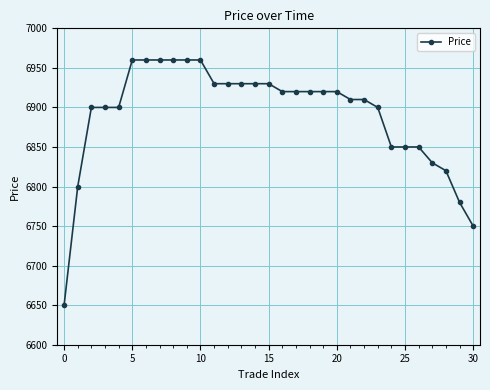

What is the minimum value shown in the chart?

6650